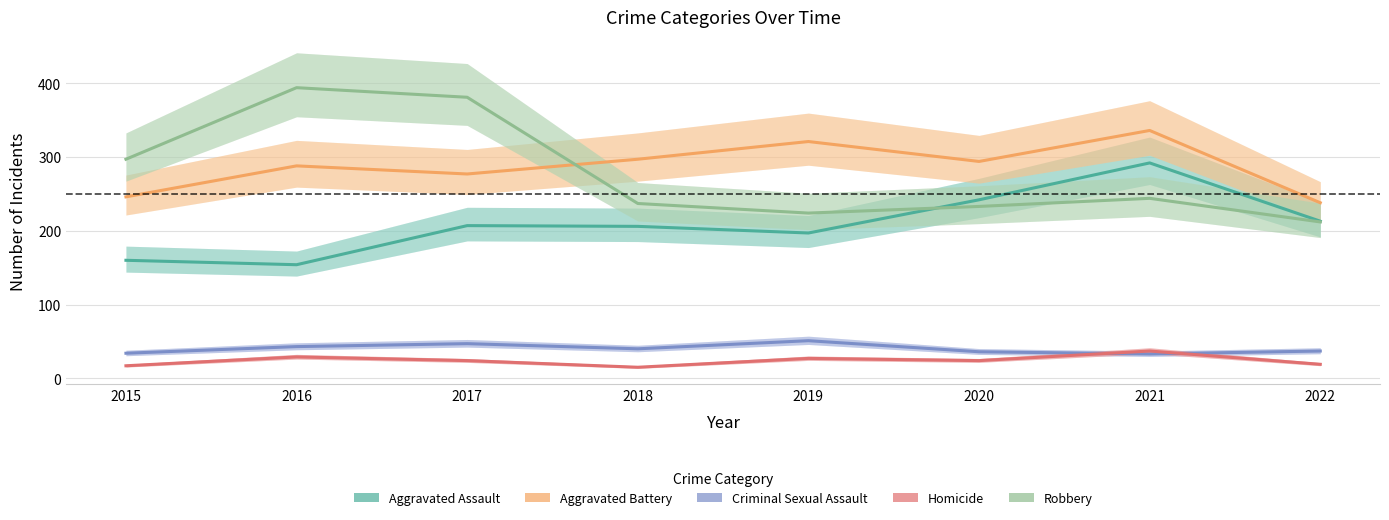

How many data points does each series have?

8